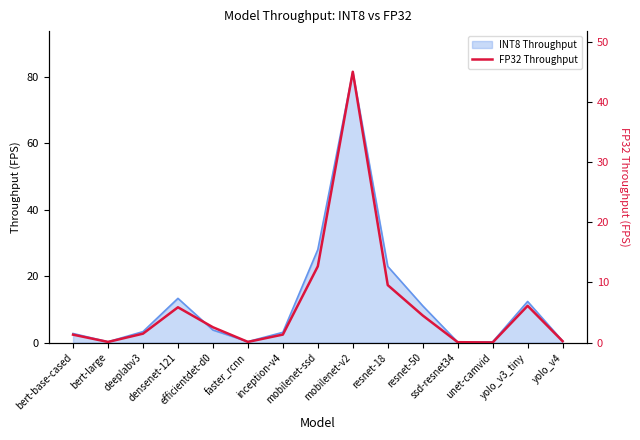

What is the label of the 5th point from the left?

efficientdet-d0